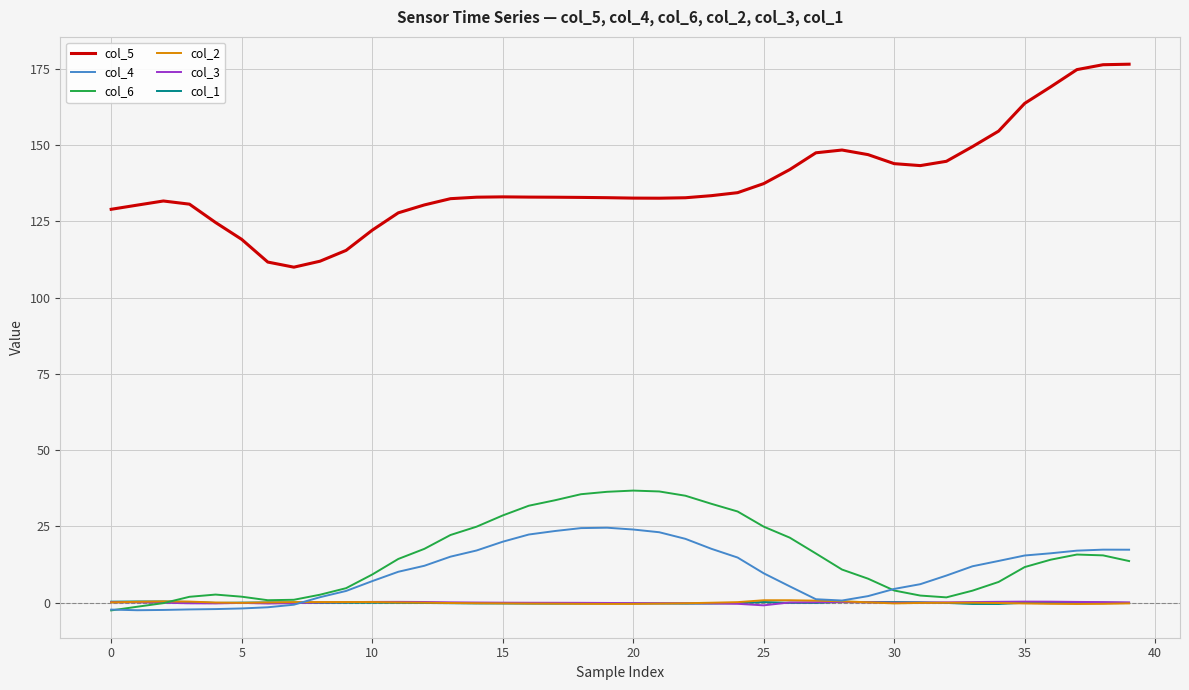

Which series has the largest range (max minus min)?

col_5